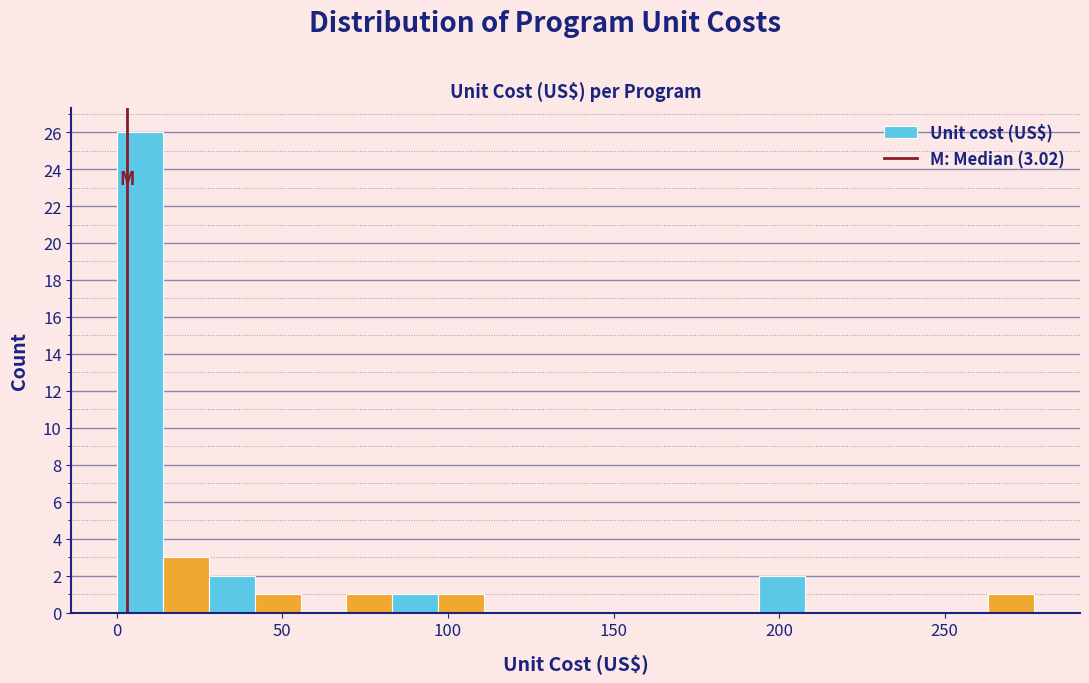

Read against the x-axis, roughly where is the centre of the tallest bar?

5